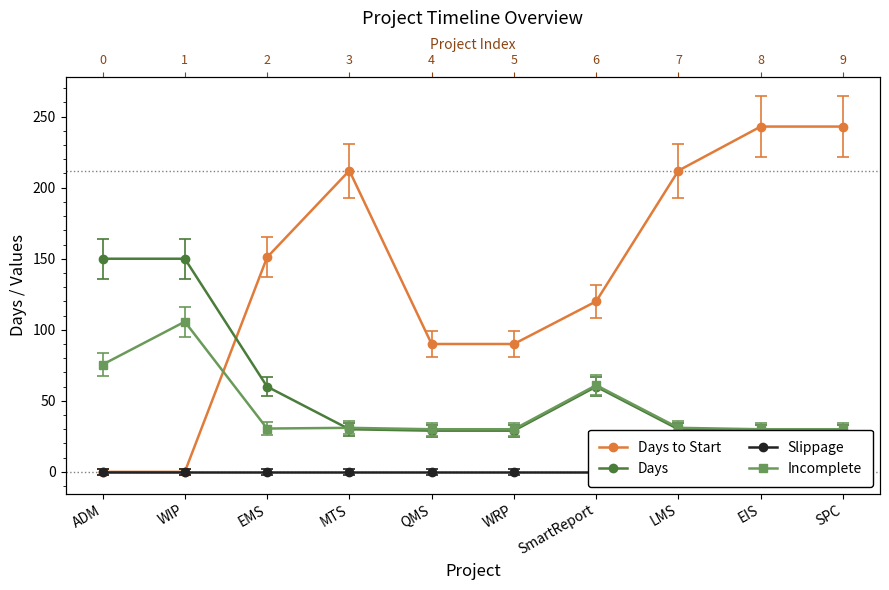

What is the difference between the maximum and minimum values in the Incomplete series?

75.7